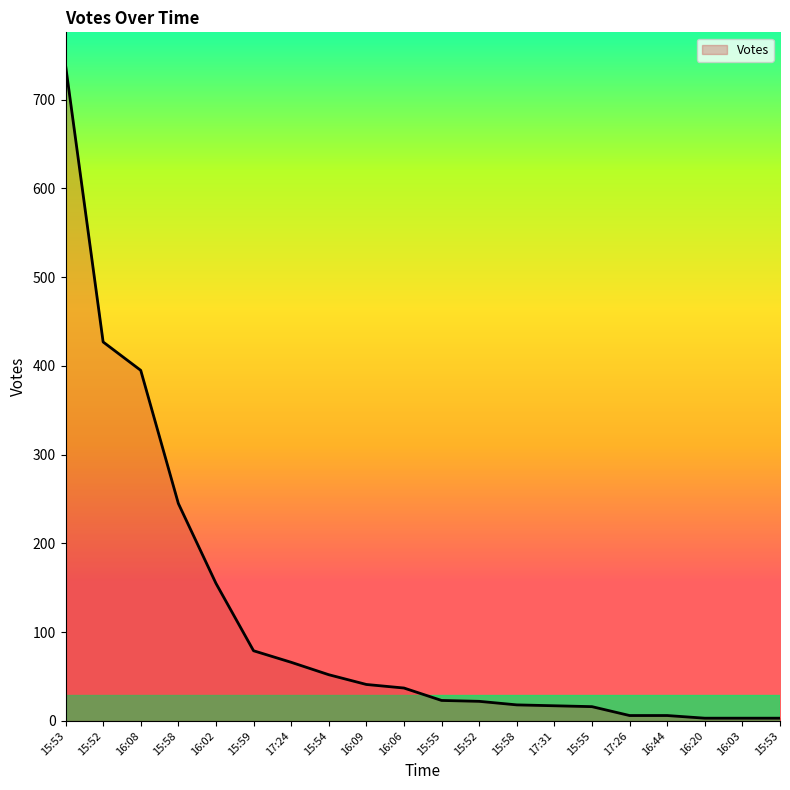

What is the approximate value at 17:24?

66